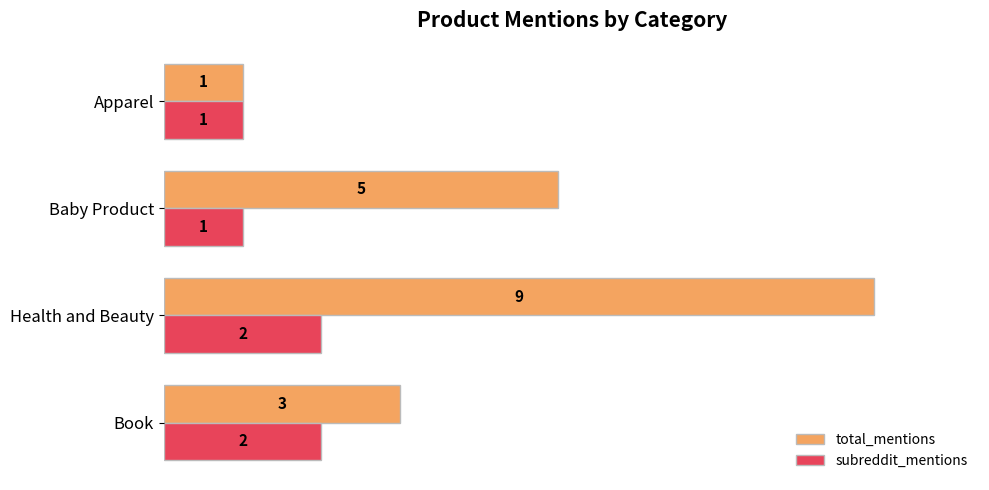

What is the sum of all subreddit_mentions values?

6